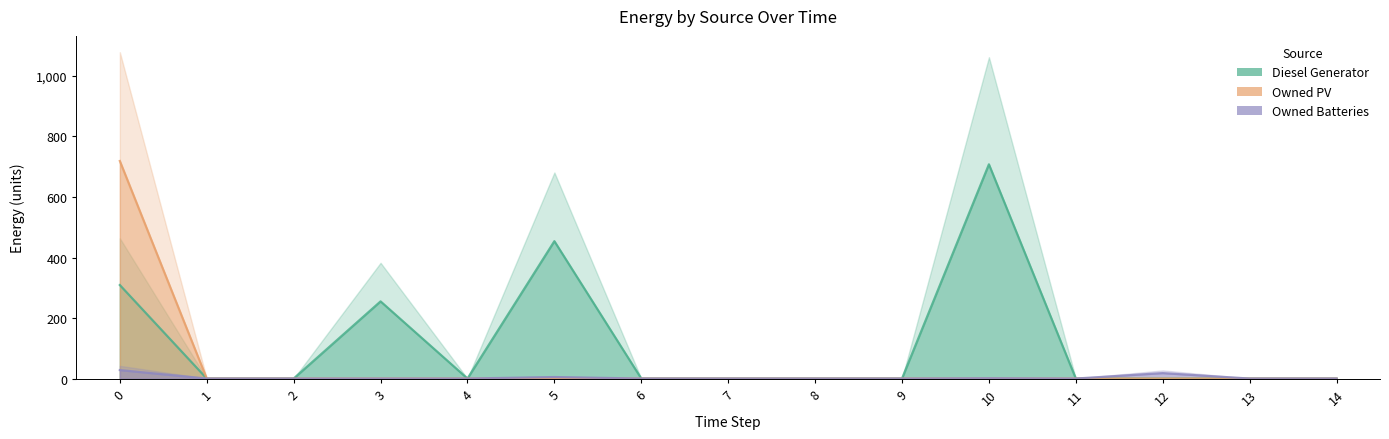

Rank the series by their average value, from lowest to highest.

Owned Batteries, Owned PV, Diesel Generator